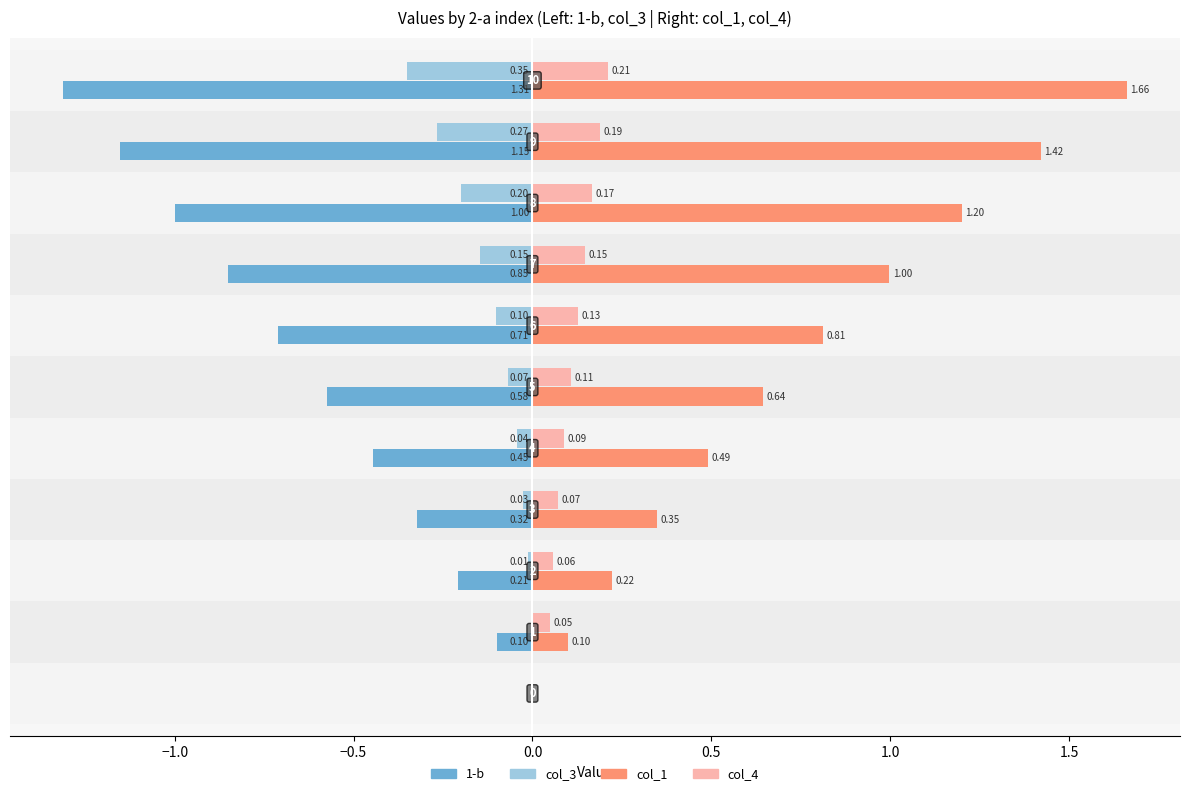

What are all the series names shown in the legend?

1-b, col_3, col_1, col_4